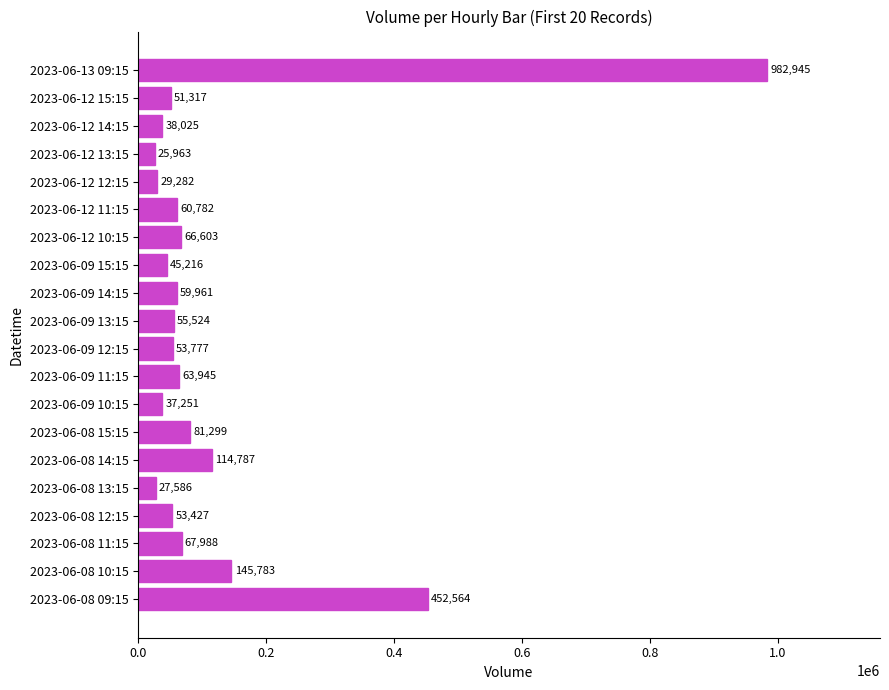

List the labels in order of value, smallest first.

2023-06-12 13:15, 2023-06-08 13:15, 2023-06-12 12:15, 2023-06-09 10:15, 2023-06-12 14:15, 2023-06-09 15:15, 2023-06-12 15:15, 2023-06-08 12:15, 2023-06-09 12:15, 2023-06-09 13:15, 2023-06-09 14:15, 2023-06-12 11:15, 2023-06-09 11:15, 2023-06-12 10:15, 2023-06-08 11:15, 2023-06-08 15:15, 2023-06-08 14:15, 2023-06-08 10:15, 2023-06-08 09:15, 2023-06-13 09:15